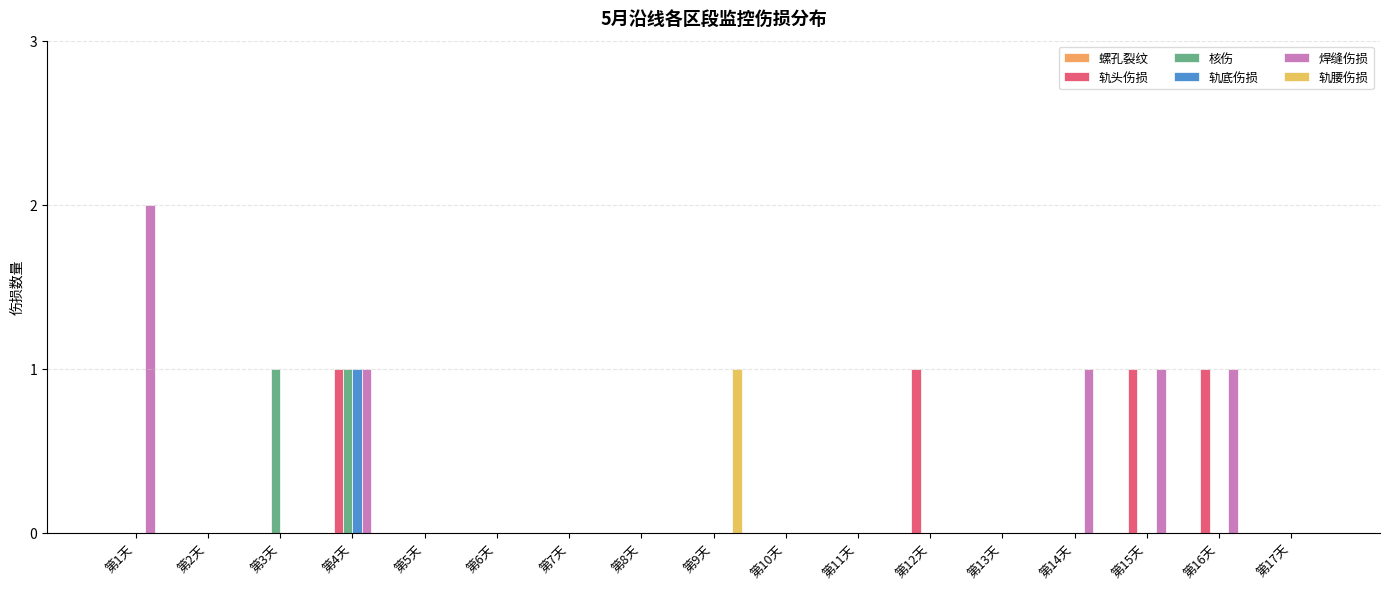

What is the total value across all series at 第14天?

1